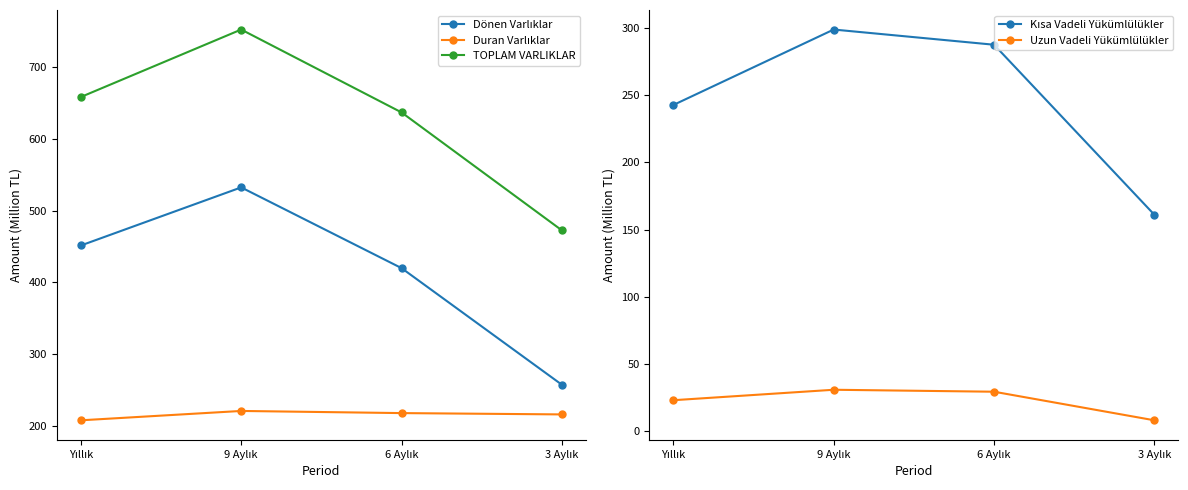

What is the difference between the maximum and minimum values in the Dönen Varlıklar series?

275.5